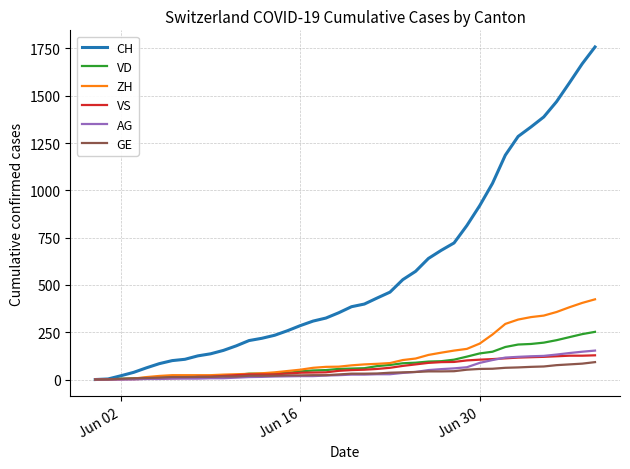

Which series has the largest total across all categories?

CH